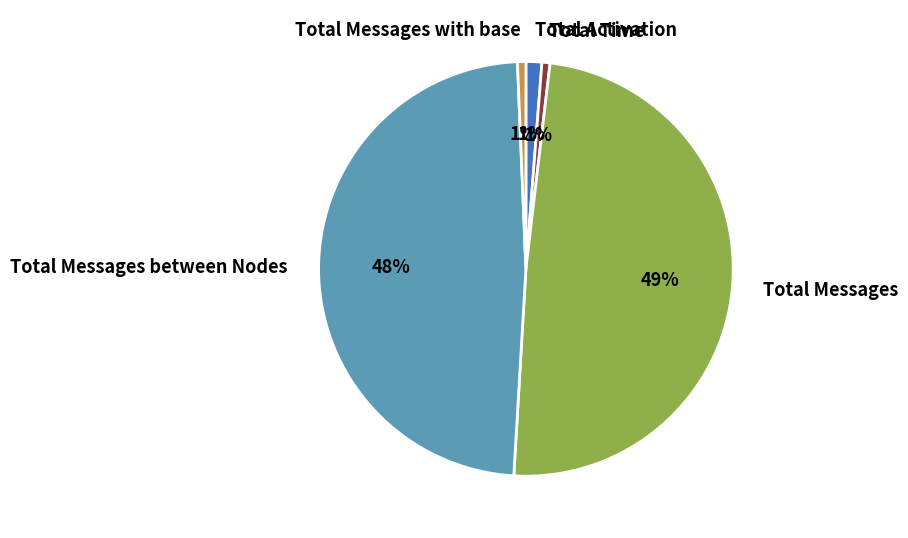

Which has a higher value, Total Messages between Nodes or Total Messages with base?

Total Messages between Nodes